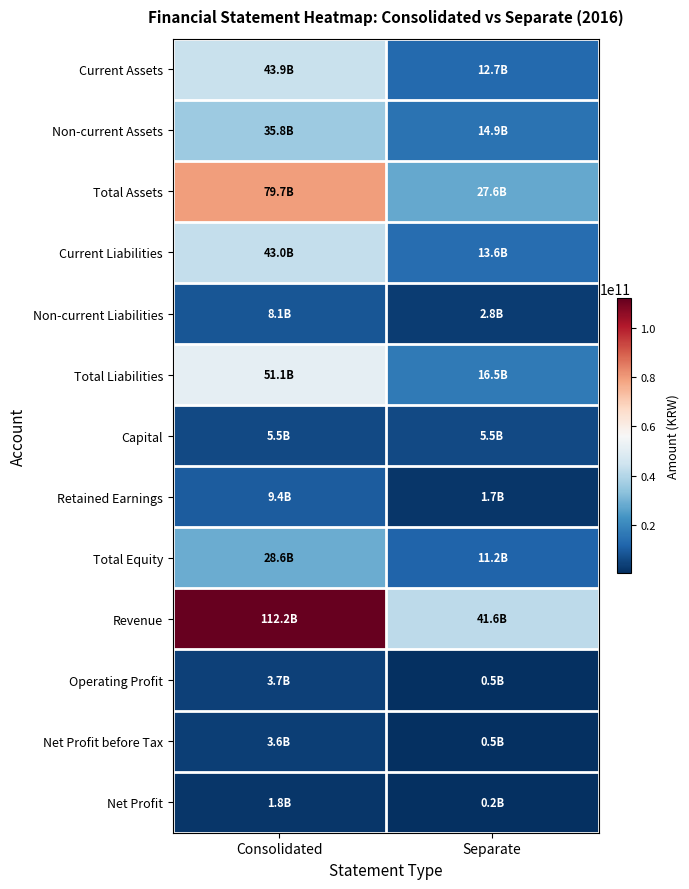

Which label corresponds to the largest value in the chart?

Consolidated